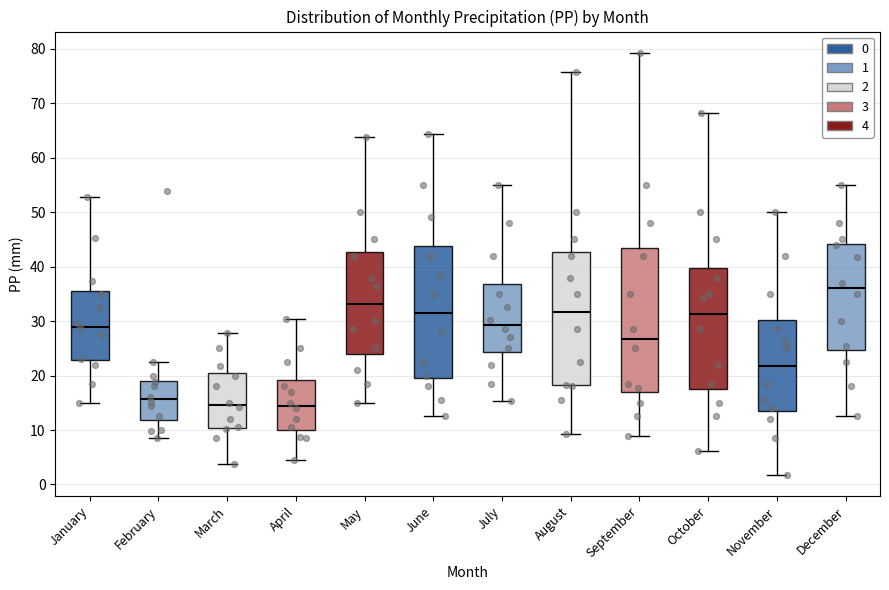

Reading left to right, read every box against the y-axis: the position of its median line, the range the box covers, and the ends of its whiskers. The values are not printed on the chart, so give them approximately, as read against the axis.

January: median 29, box 23 to 36, whiskers 15 to 53
February: median 16, box 12 to 19, whiskers 9 to 23
March: median 15, box 10 to 20, whiskers 4 to 28
April: median 15, box 10 to 19, whiskers 5 to 30
May: median 33, box 24 to 43, whiskers 15 to 64
June: median 32, box 20 to 44, whiskers 13 to 64
July: median 29, box 24 to 37, whiskers 15 to 55
August: median 32, box 18 to 43, whiskers 9 to 76
September: median 27, box 17 to 44, whiskers 9 to 79
October: median 31, box 18 to 40, whiskers 6 to 68
November: median 22, box 13 to 30, whiskers 2 to 50
December: median 36, box 25 to 44, whiskers 13 to 55